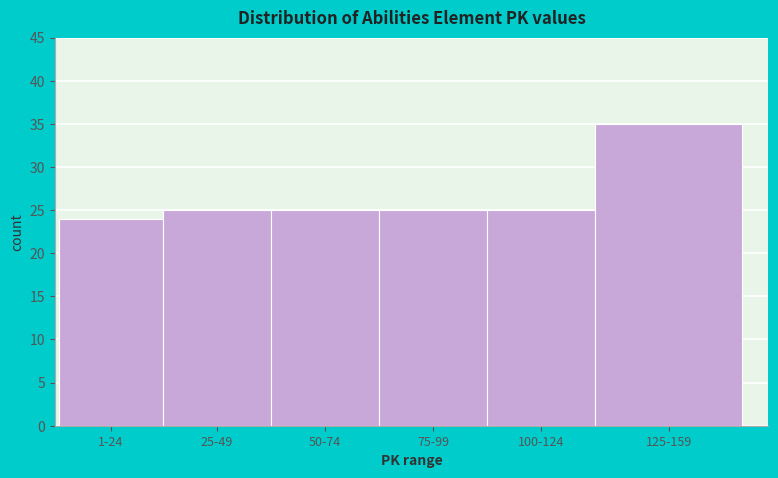

Reading right to left, what are all the values shown in this chart?

35	25	25	25	25	24